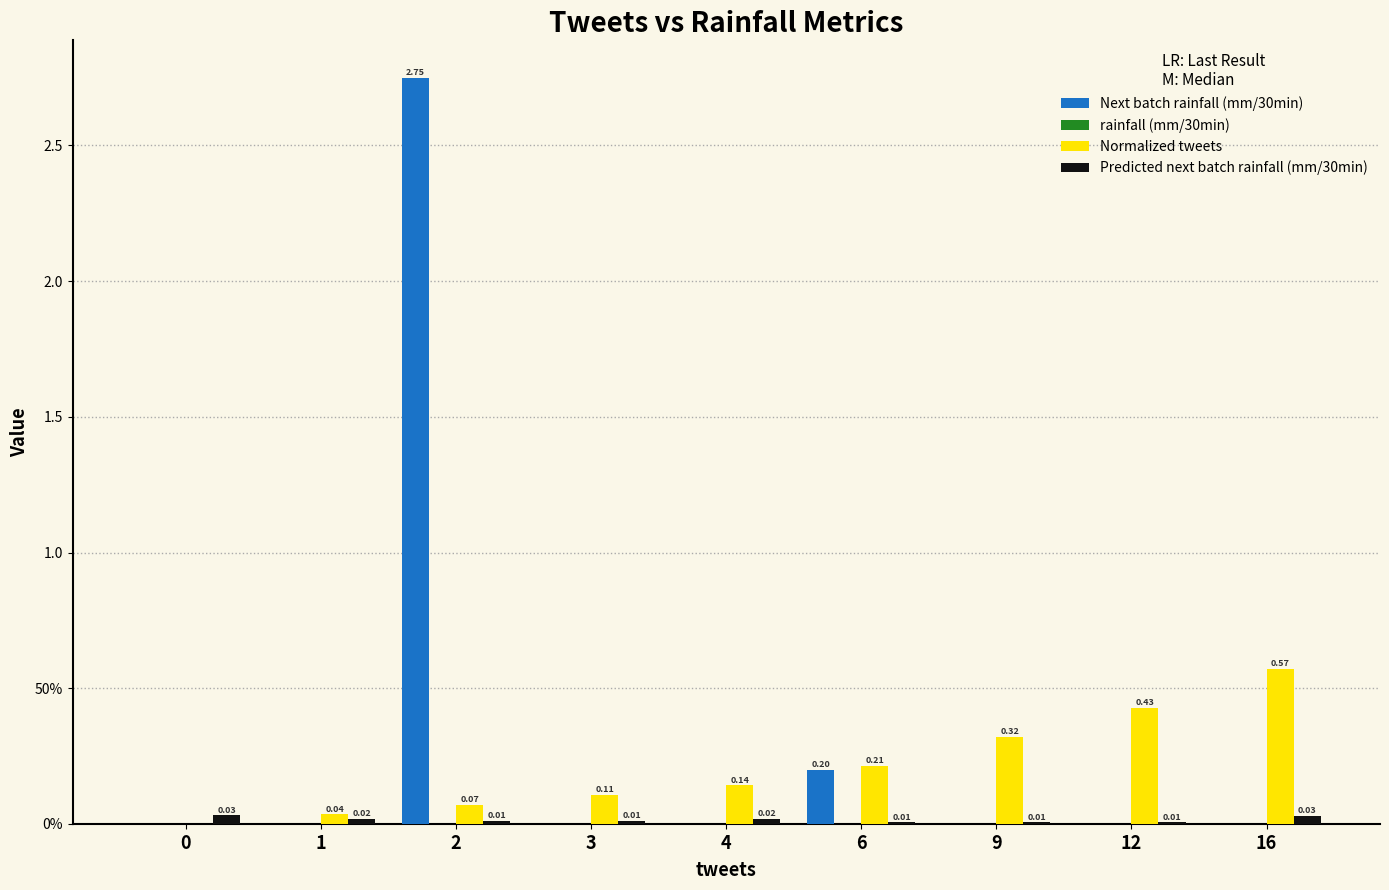

How many series are shown in this chart?

4